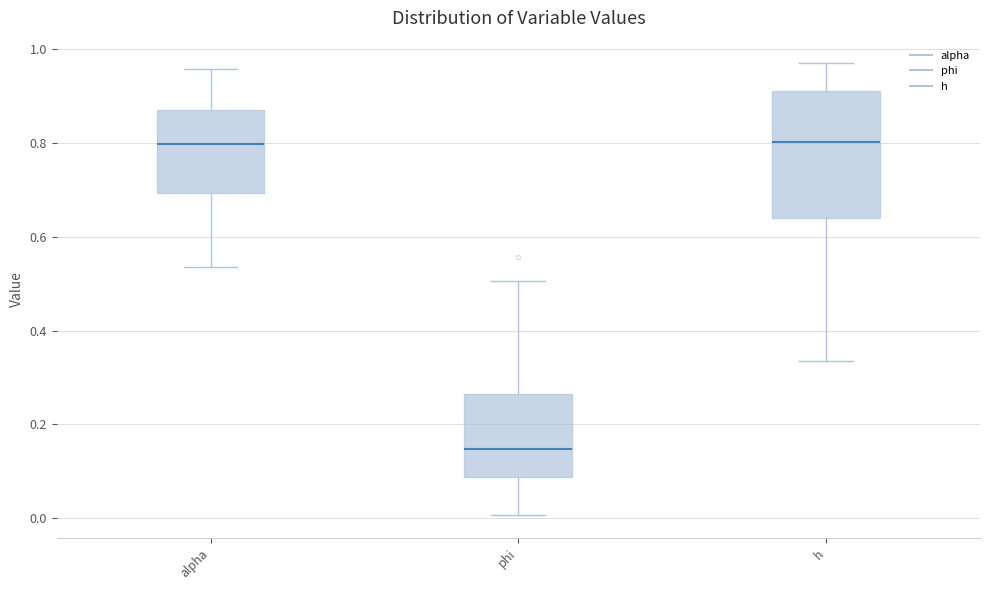

Which box is the tallest, from its lower edge to its upper edge?

h